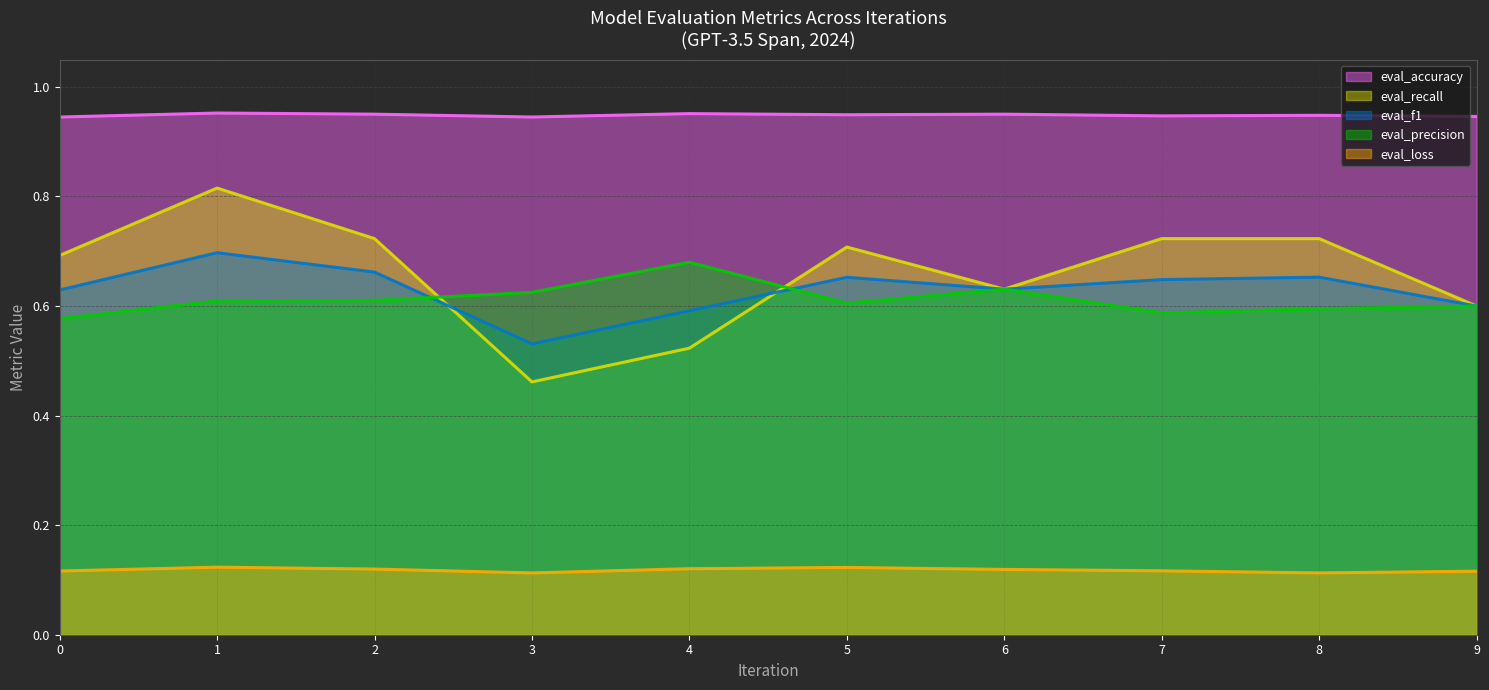

The value of eval_precision at 9 is 0.9. True or false?

False